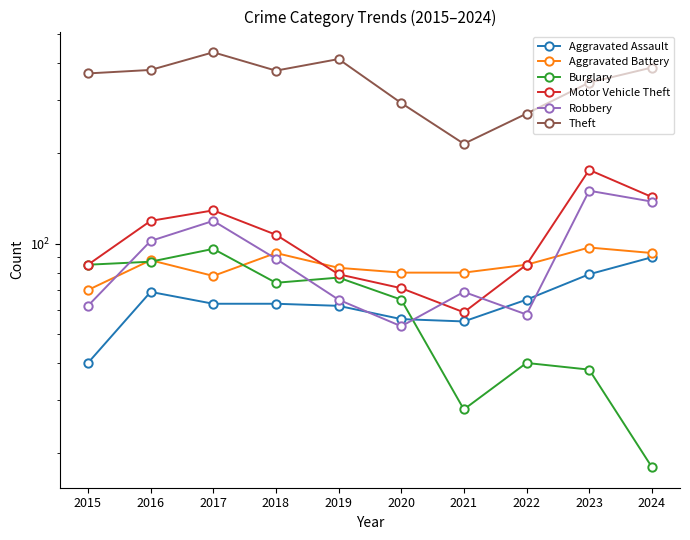

Where is the first local minimum for Theft?

2018